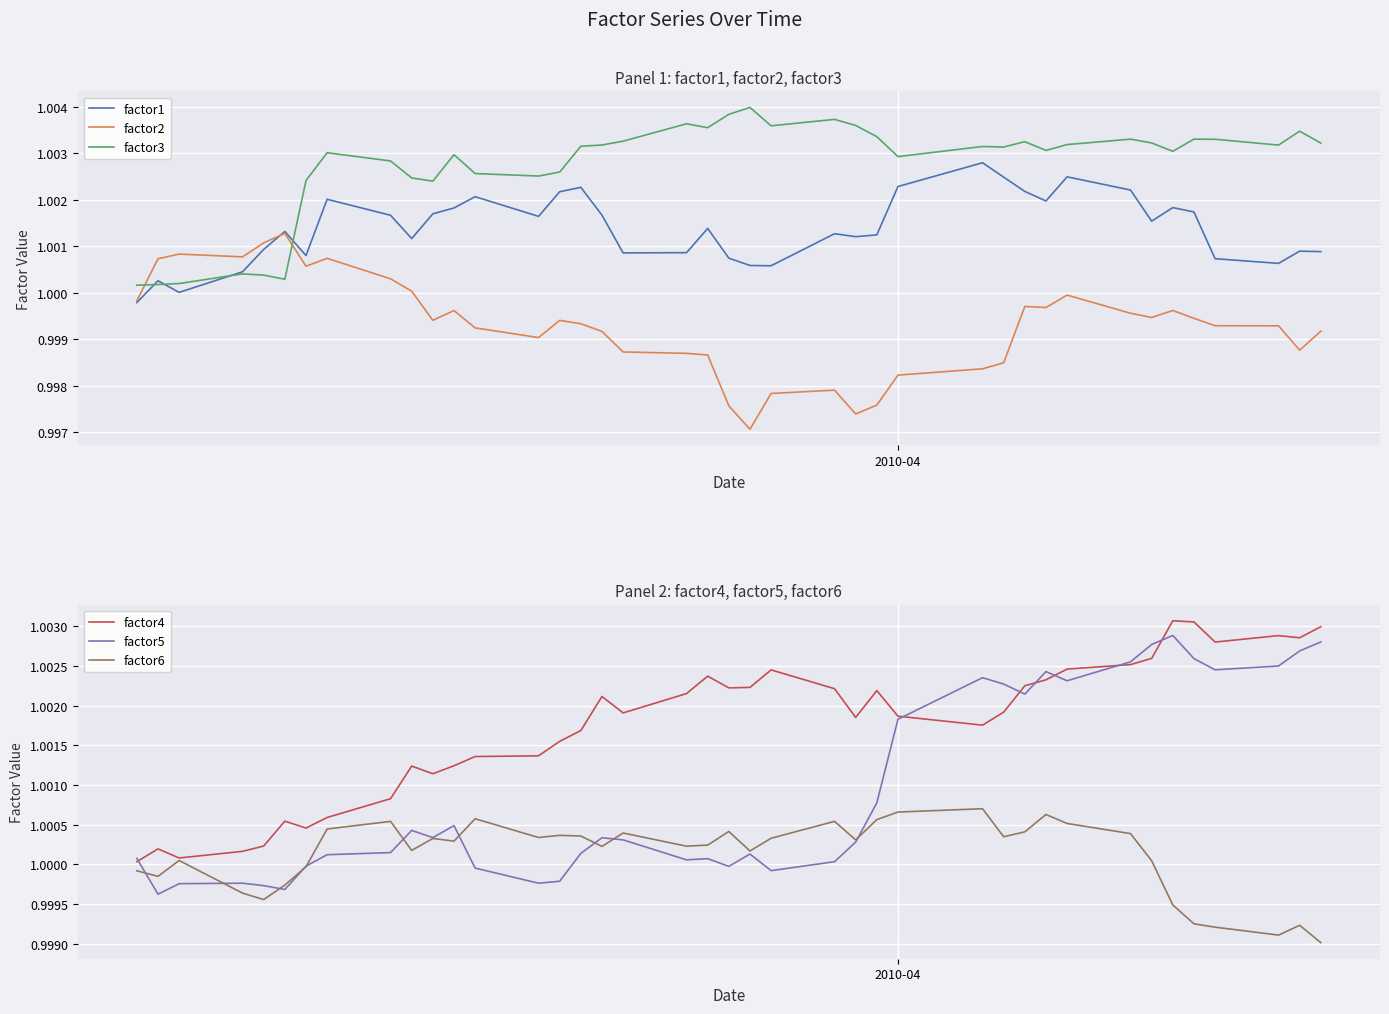

How many intersections are there between factor3 and factor2?

2